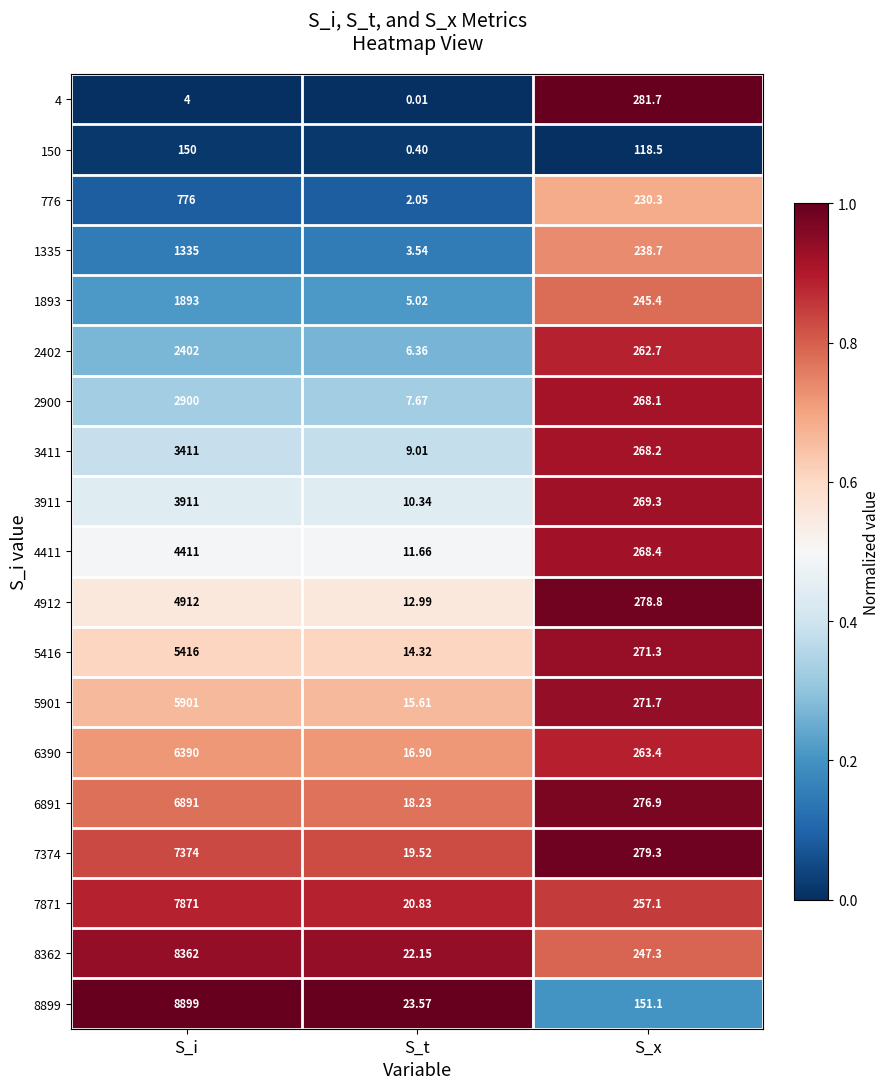

Which series has the largest total across all categories?

8899